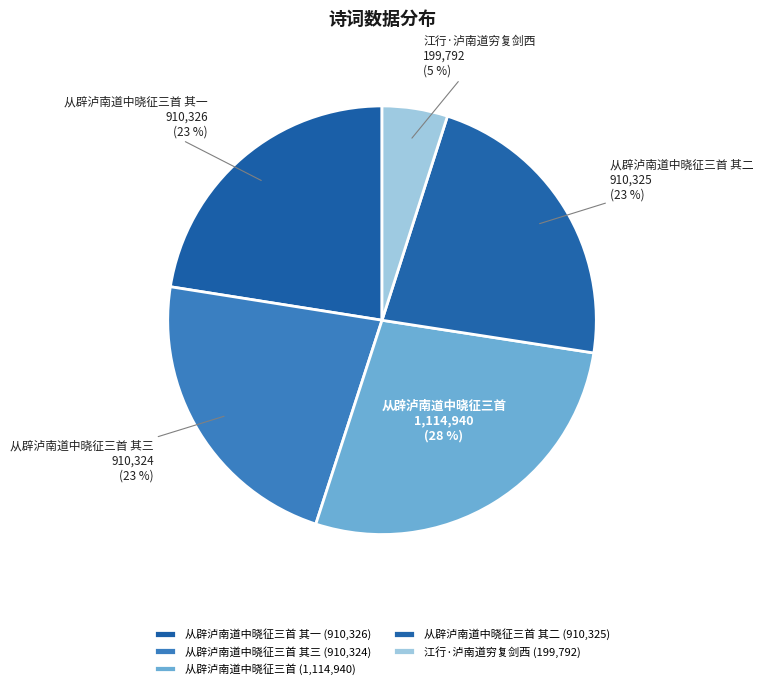

To the nearest percent, what is the difference between the largest and smallest slice percentages?

23%